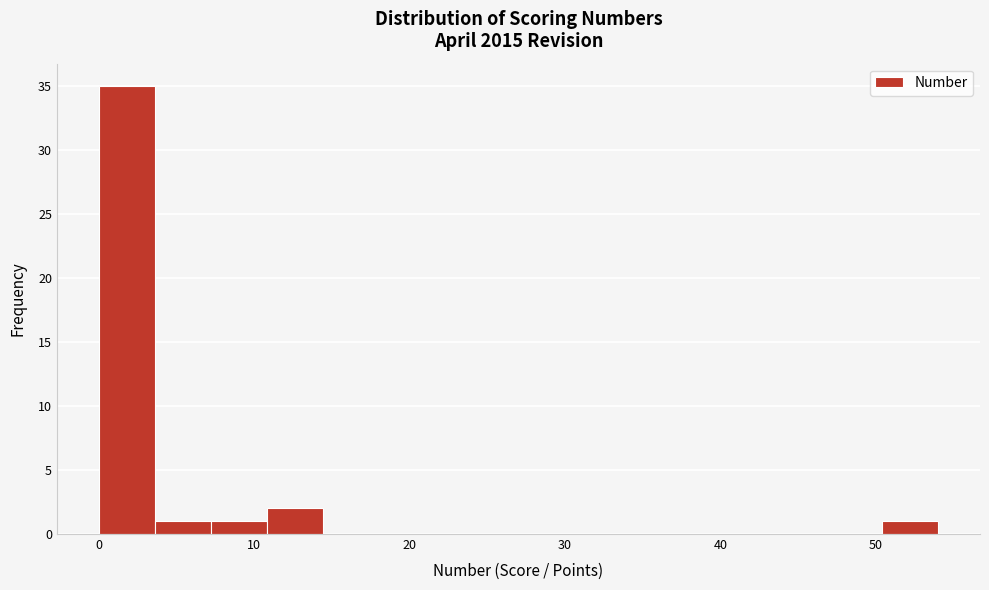

Read against the x-axis, roughly where is the centre of the tallest bar?

2